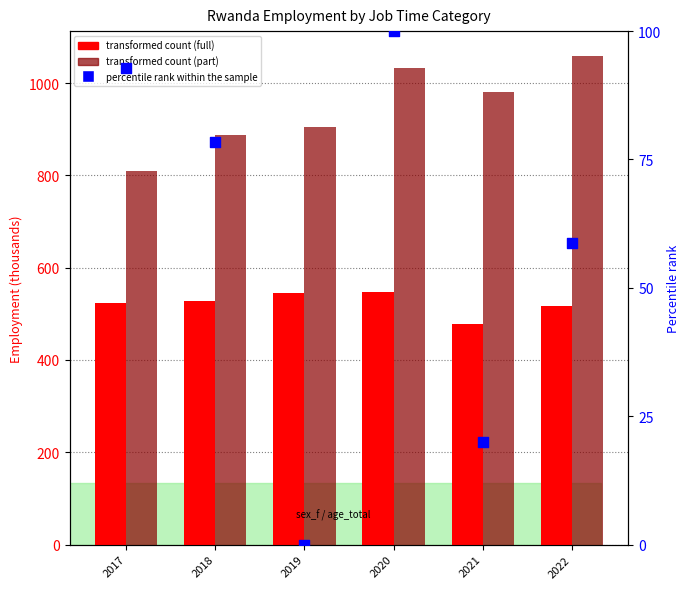

Which series has the largest Y range (max minus min)?

job_time_part (transformed count)